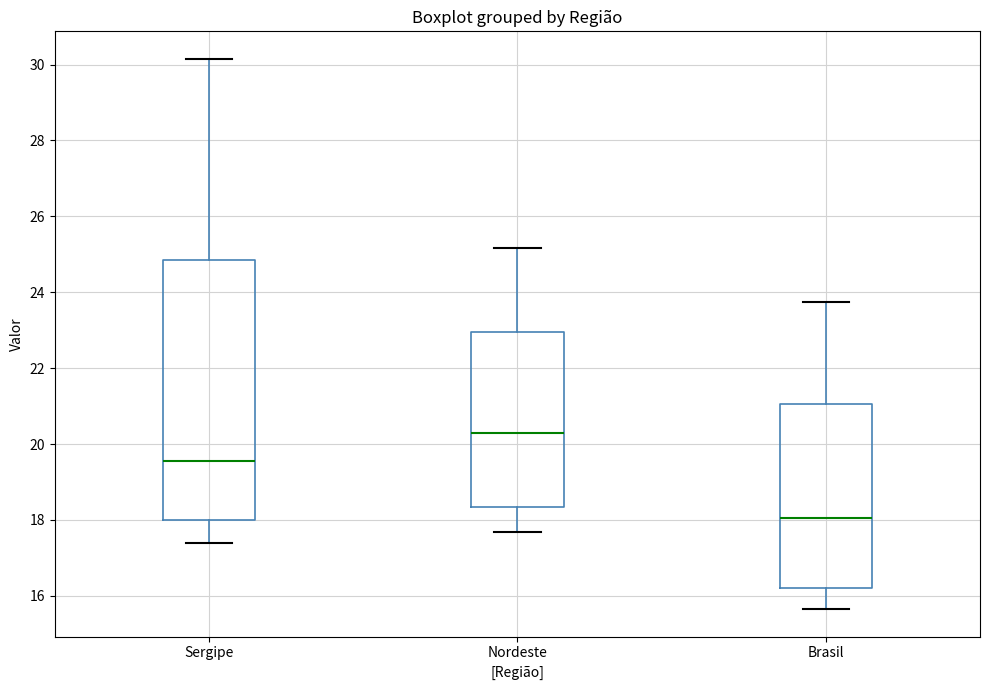

Reading left to right, transcribe this box plot: for each box, give where its median line is, the range the box spans, and where its two whiskers end, as read against the y-axis. The values are not printed on the chart, so give them approximately, as read against the axis.

Sergipe: median 19.6, box 18.0 to 24.8, whiskers 17.4 to 30.2
Nordeste: median 20.2, box 18.4 to 23.0, whiskers 17.6 to 25.2
Brasil: median 18.0, box 16.2 to 21.0, whiskers 15.6 to 23.8